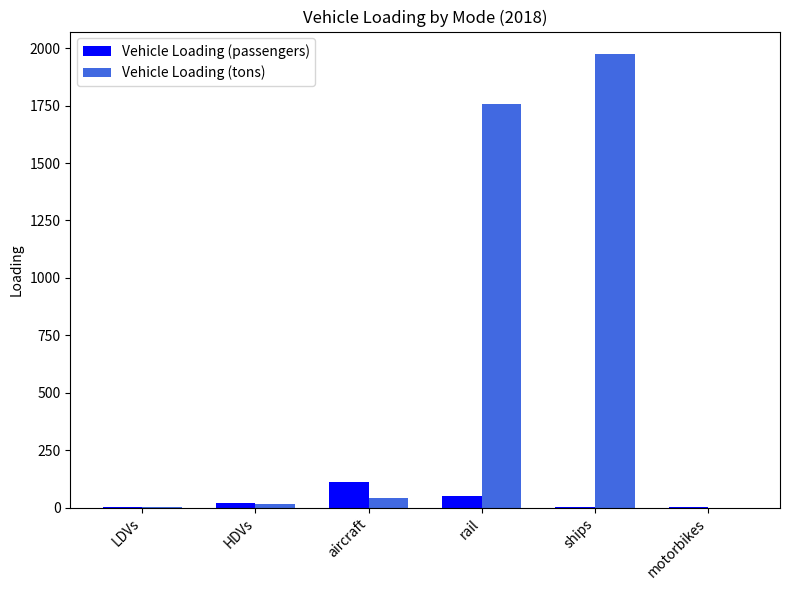

True or false: Vehicle Loading (tons) has a value of 1756.0 at rail.

True